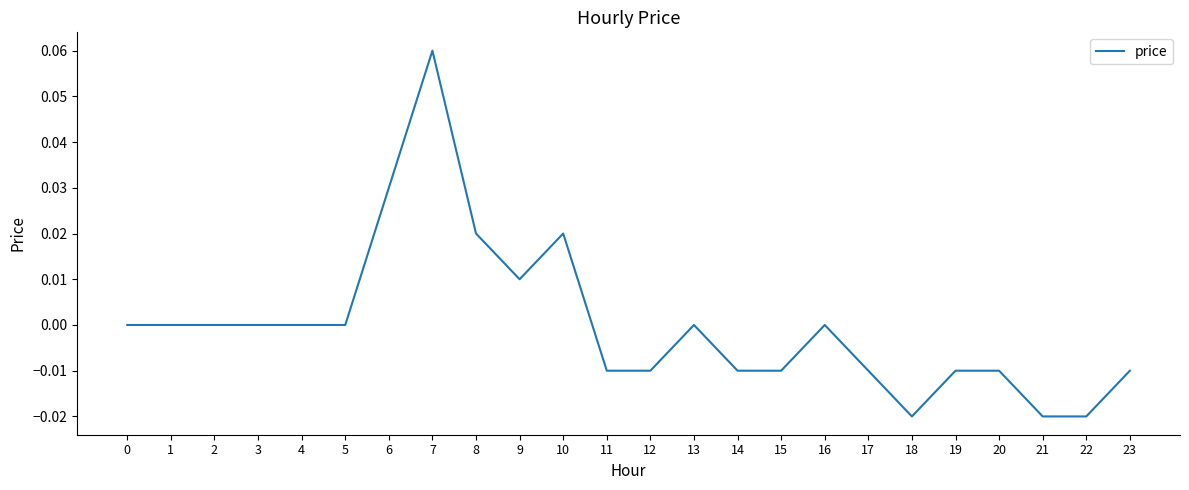

Which has a higher value, 10 or 4?

10